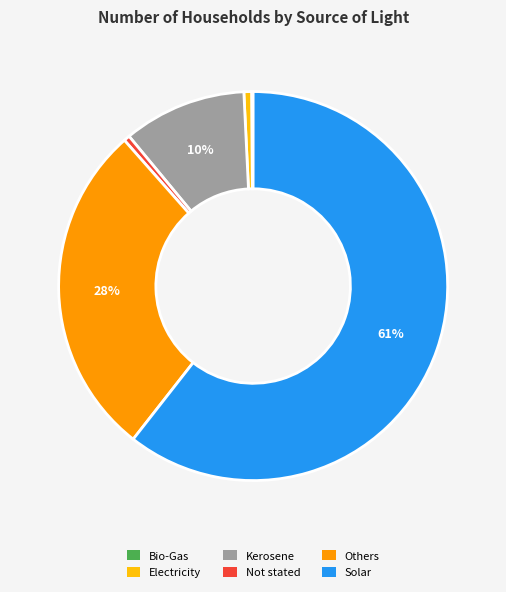

Does Solar represent more than half of the total?

Yes